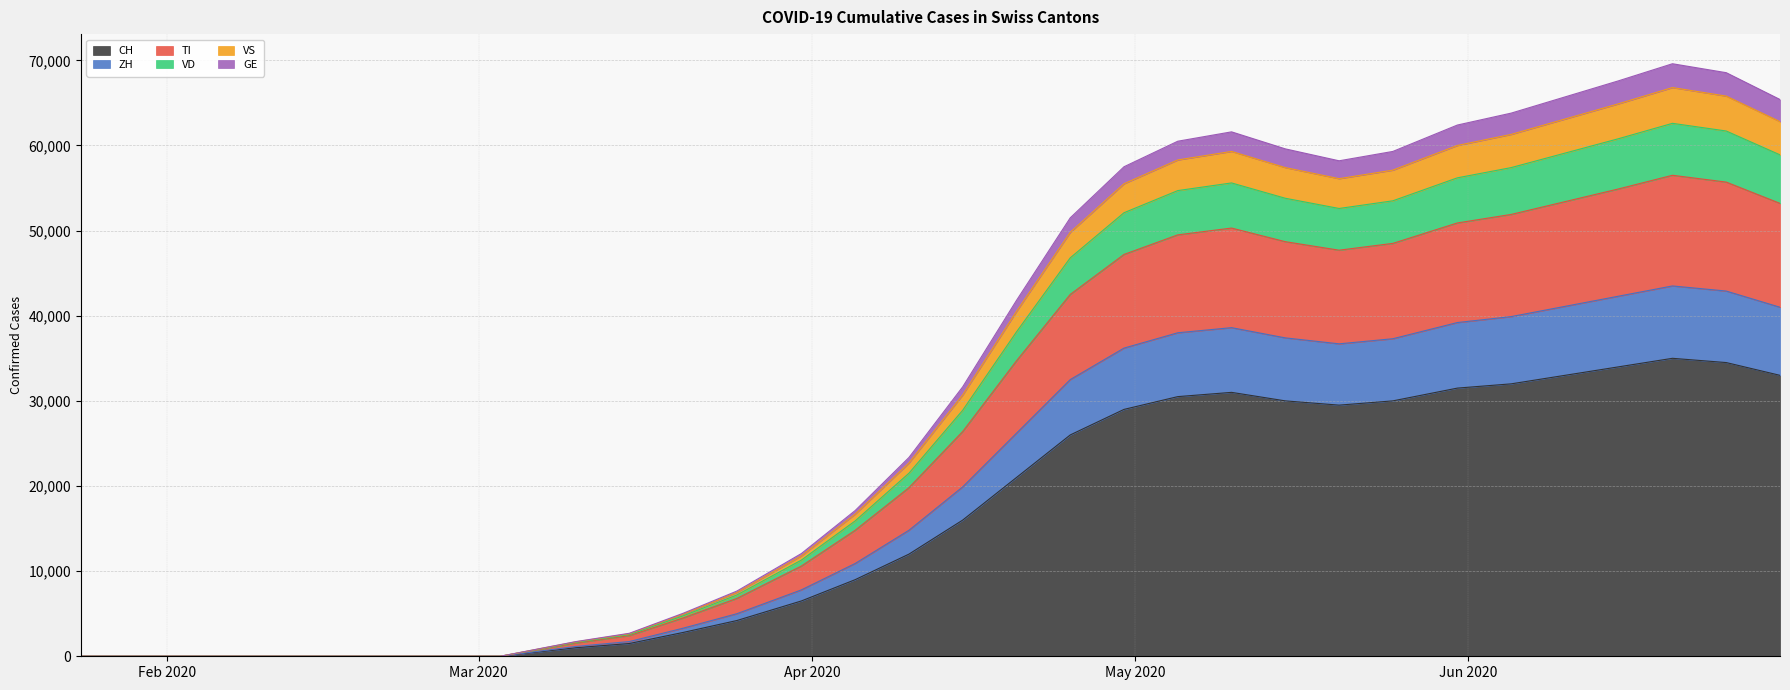

Rank the series at Feb 2020 from lowest to highest value.

CH, ZH, TI, VD, VS, GE